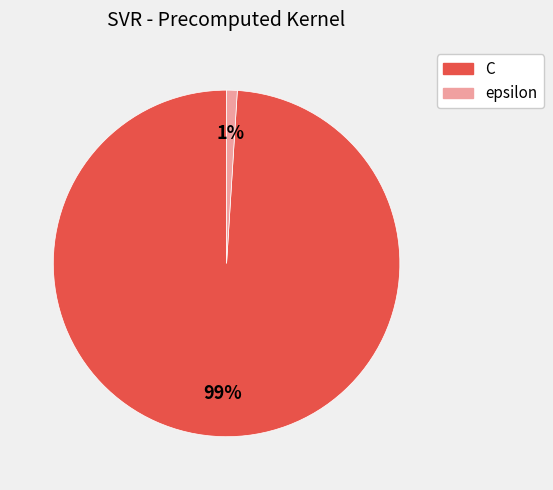

Which has a higher value, epsilon or C?

C